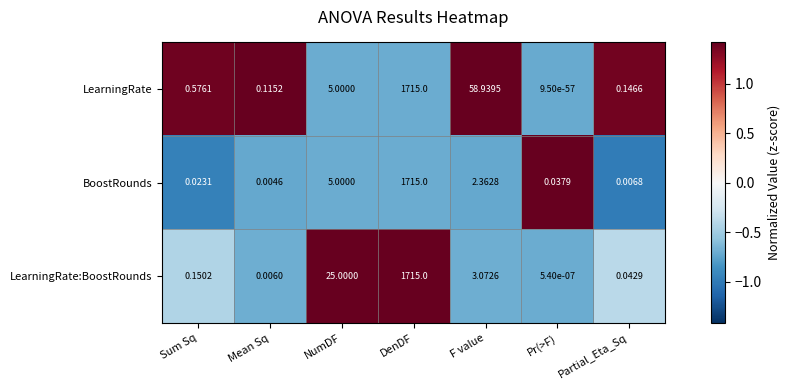

Rank the series by their average value, from lowest to highest.

BoostRounds, LearningRate:BoostRounds, LearningRate